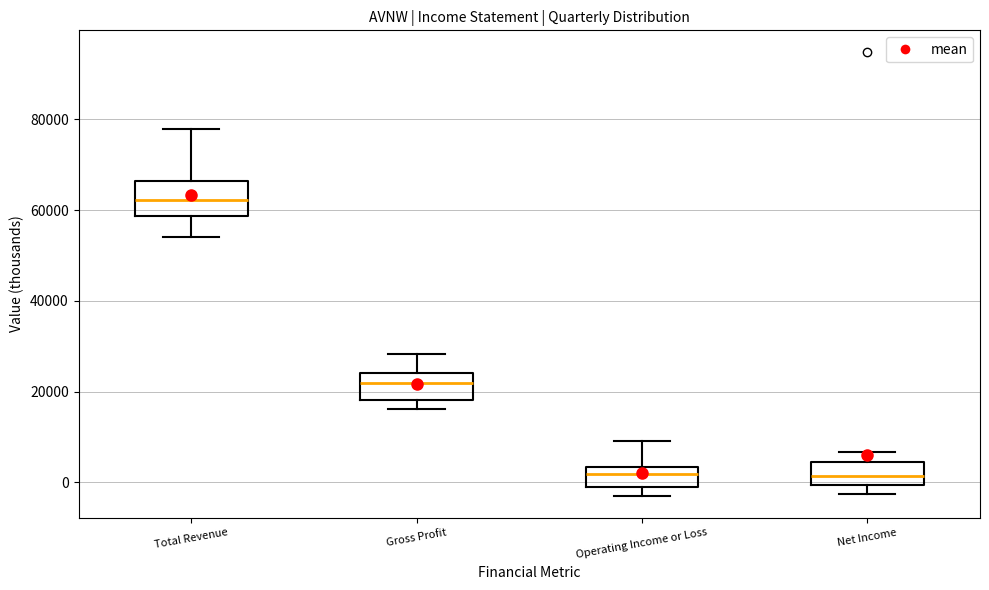

Where is the upper edge of the box for Net Income on the y-axis? The values are not printed on the chart, so give them approximately, as read against the axis.

4000